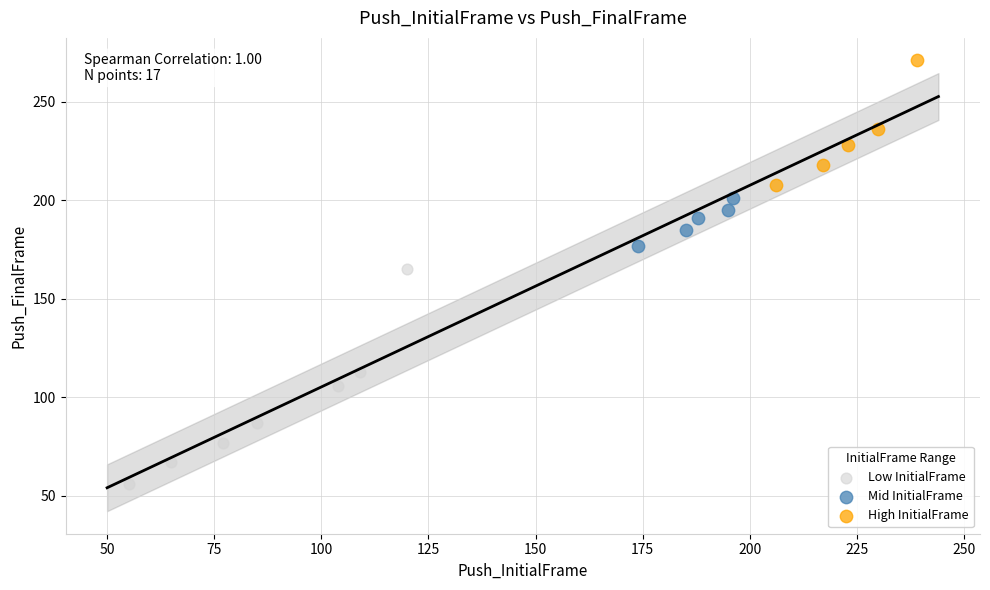

Which series reaches the minimum Y coordinate?

Low InitialFrame